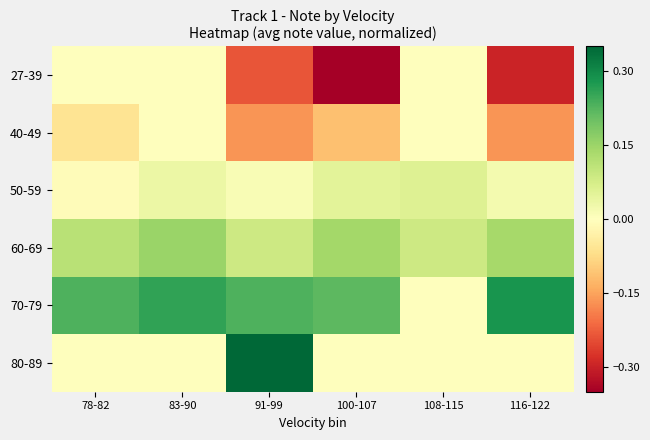

Which category has the highest value across all series?

91-99